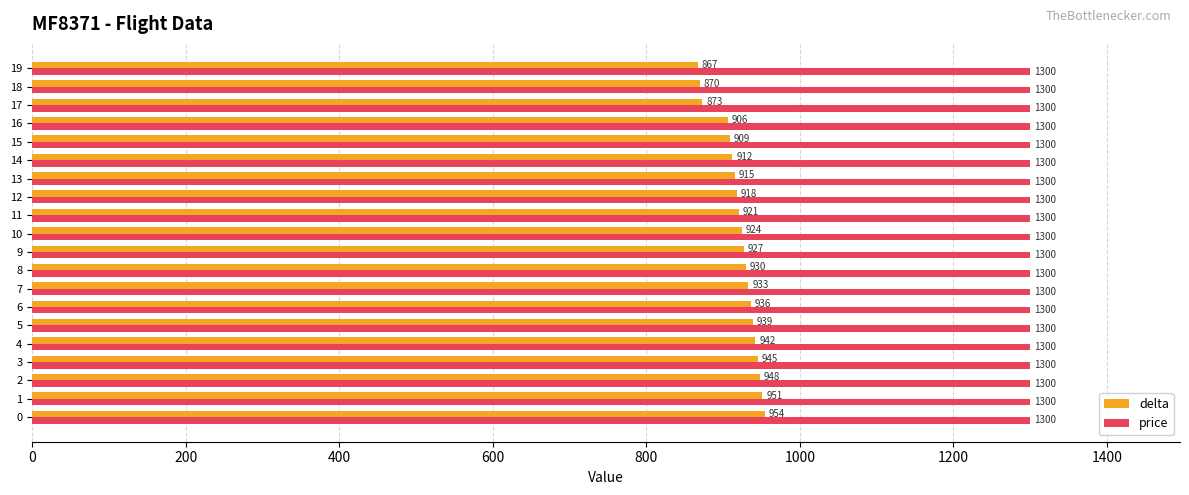

What is the greatest value displayed?

1300